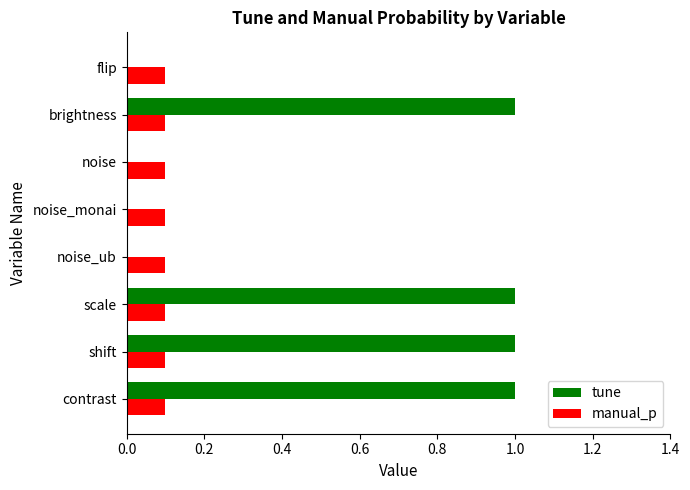

Is the value of tune at noise_ub greater than the value of manual_p at scale?

No